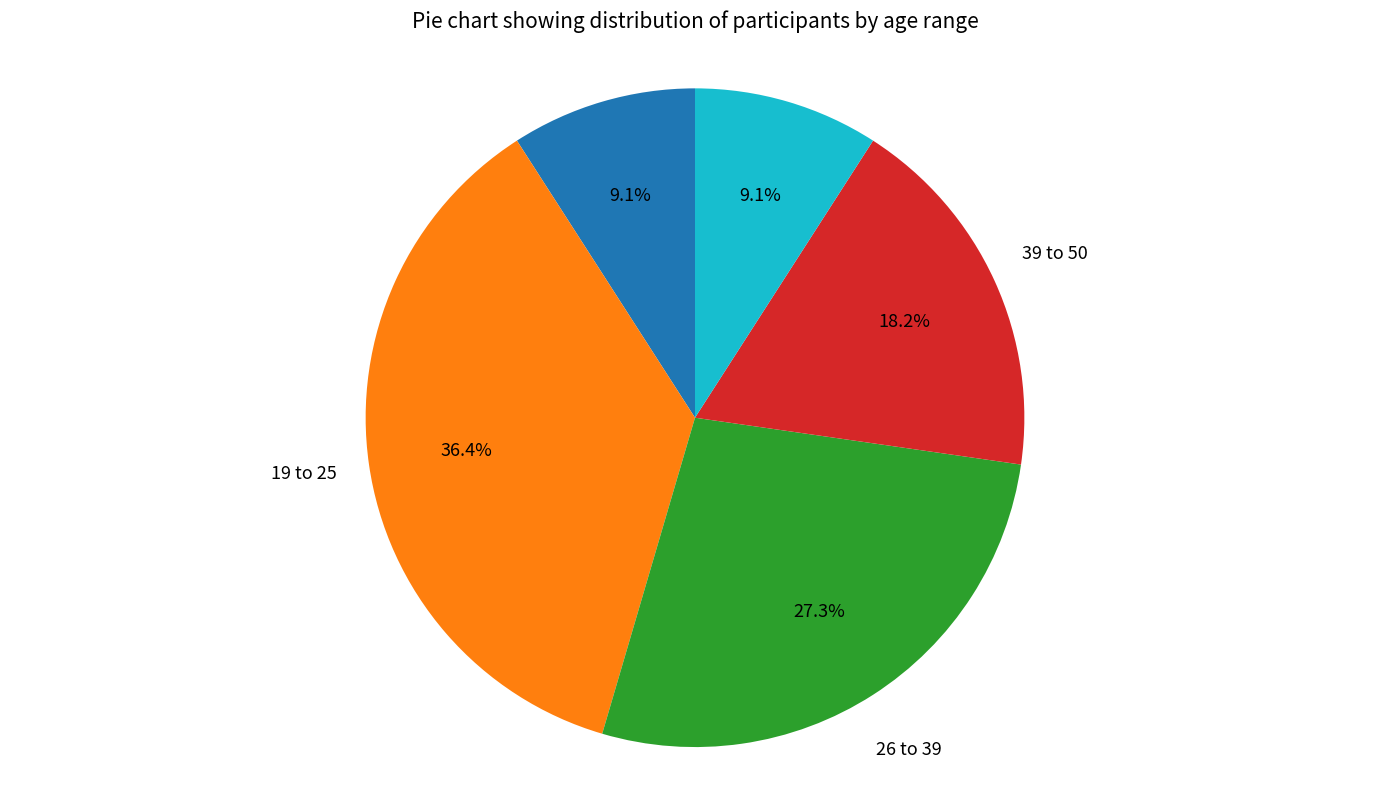

Is the sum of < 18 and 39 to 50 greater than half?

No